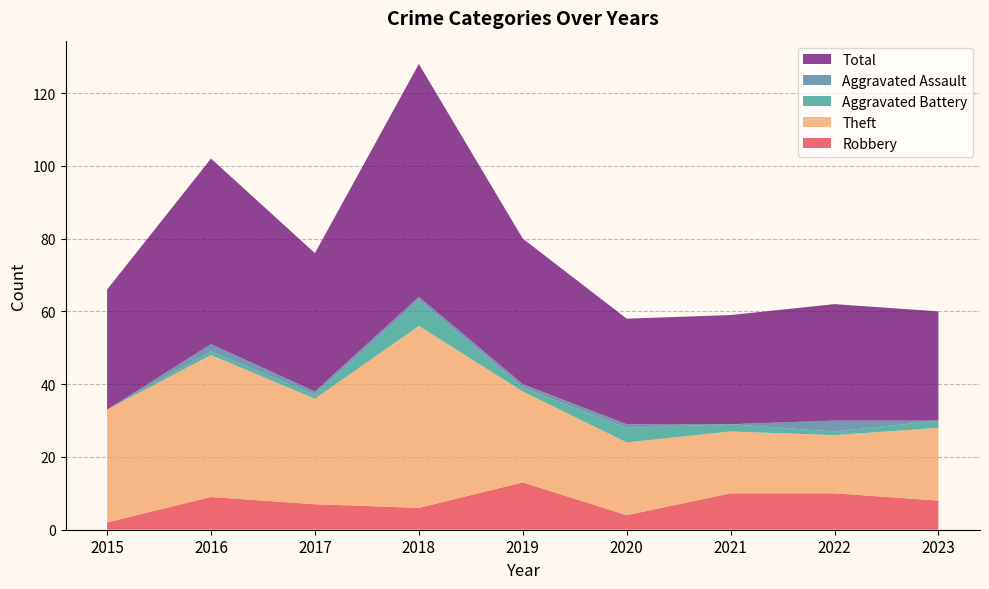

Reading left to right, transcribe all the data shown in this chart.

Robbery: 2	9	7	6	13	4	10	10	8
Theft: 31	39	29	50	25	20	17	16	20
Aggravated Battery: 0	1	1	7	1	4	2	1	2
Aggravated Assault: 0	2	1	1	1	1	0	3	0
Total: 33	51	38	64	40	29	30	32	30